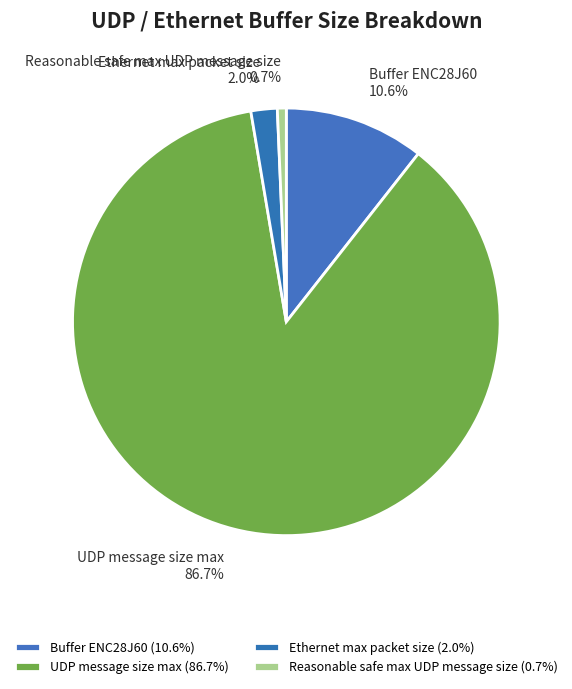

To the nearest percent, what is the combined percentage of Buffer ENC28J60 and UDP message size max?

97%